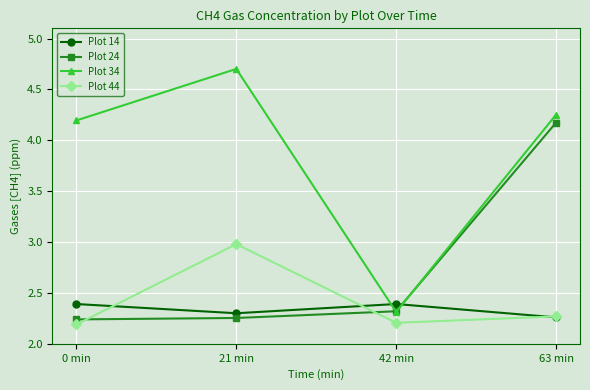

After their last crossing, which series has the higher values: Plot 34 or Plot 24?

Plot 34